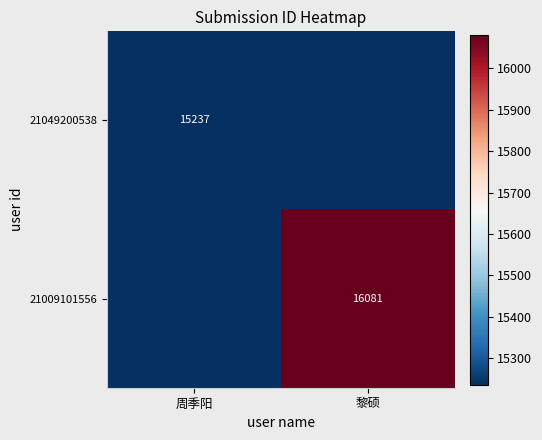

The value of 21049200538 at 周季阳 is 22123. True or false?

False